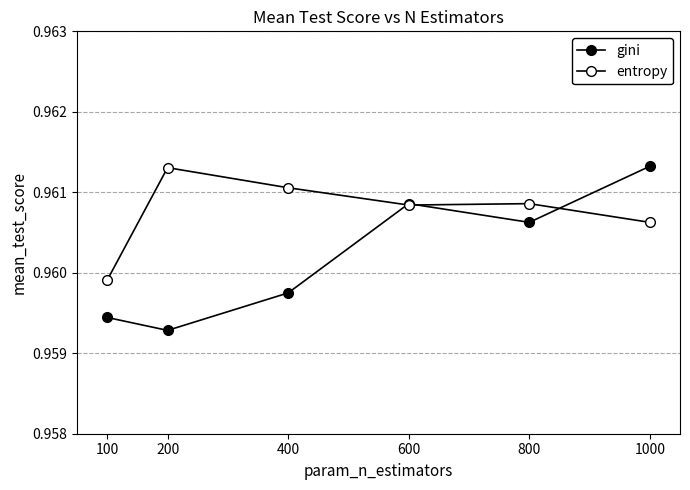

Count the gini values in the range 0 to 1.

6